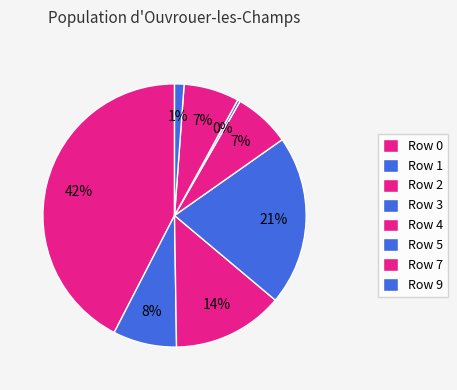

Rank the categories by value from lowest to highest.

5, 9, 7, 4, 1, 2, 3, 0